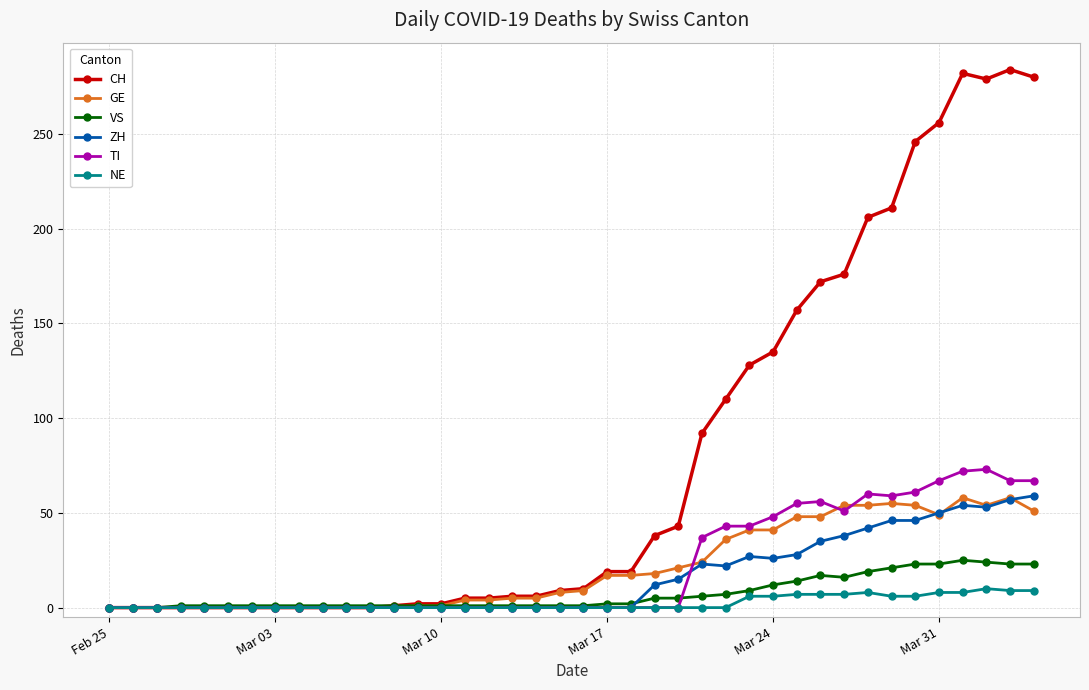

Does the chart display data point markers on the line(s)?

Yes